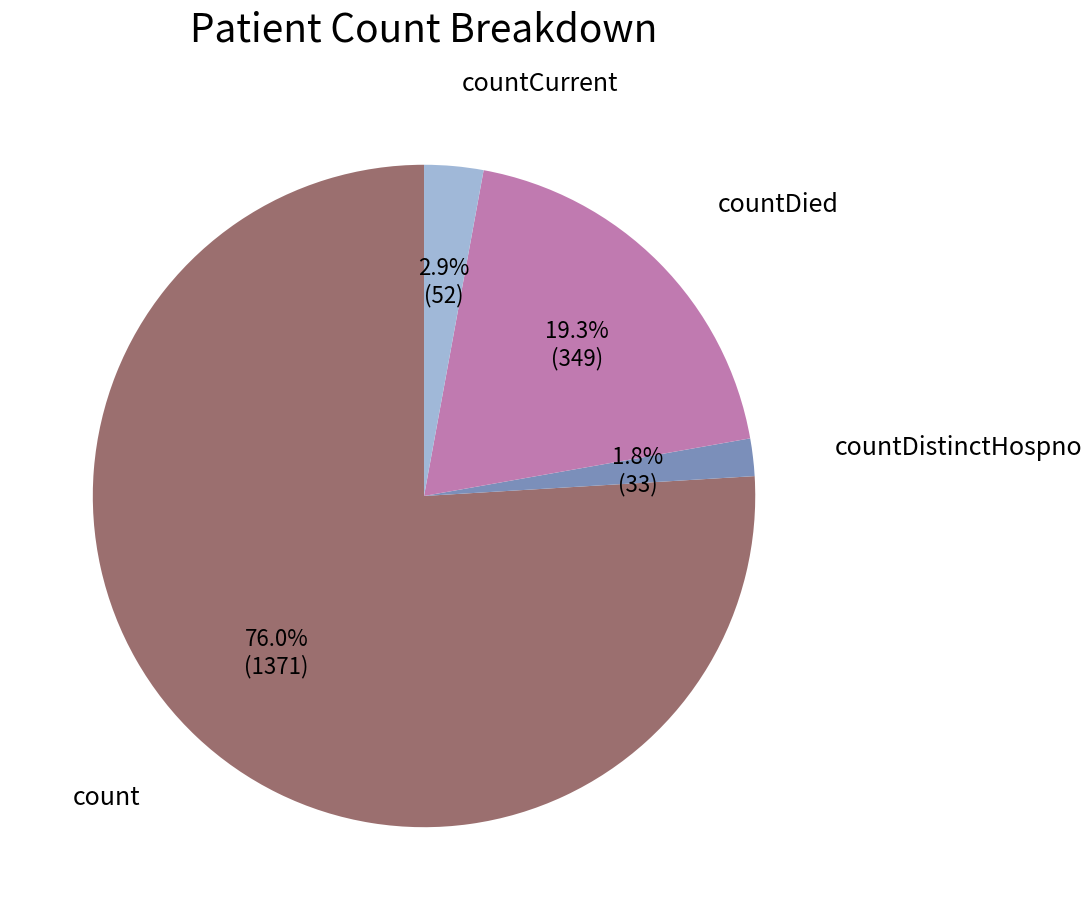

Is there a majority slice in this chart?

Yes